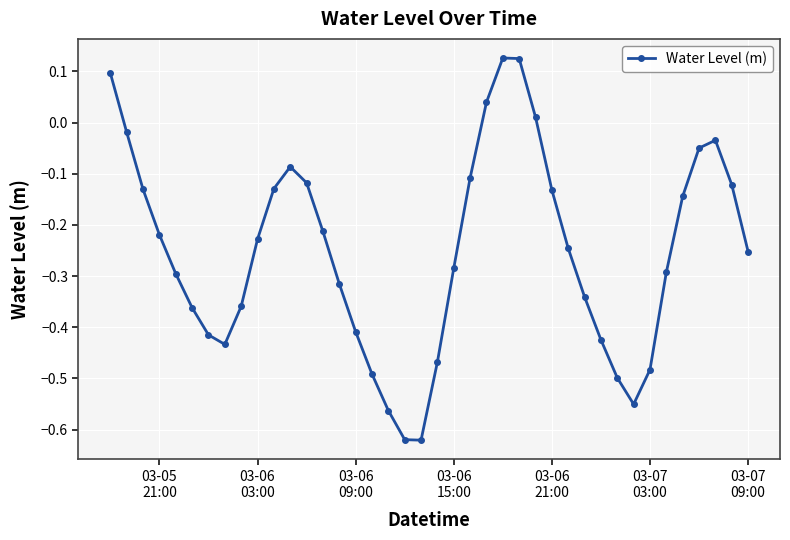

True or false: there are more than 2 points higher than both neighbors.

True